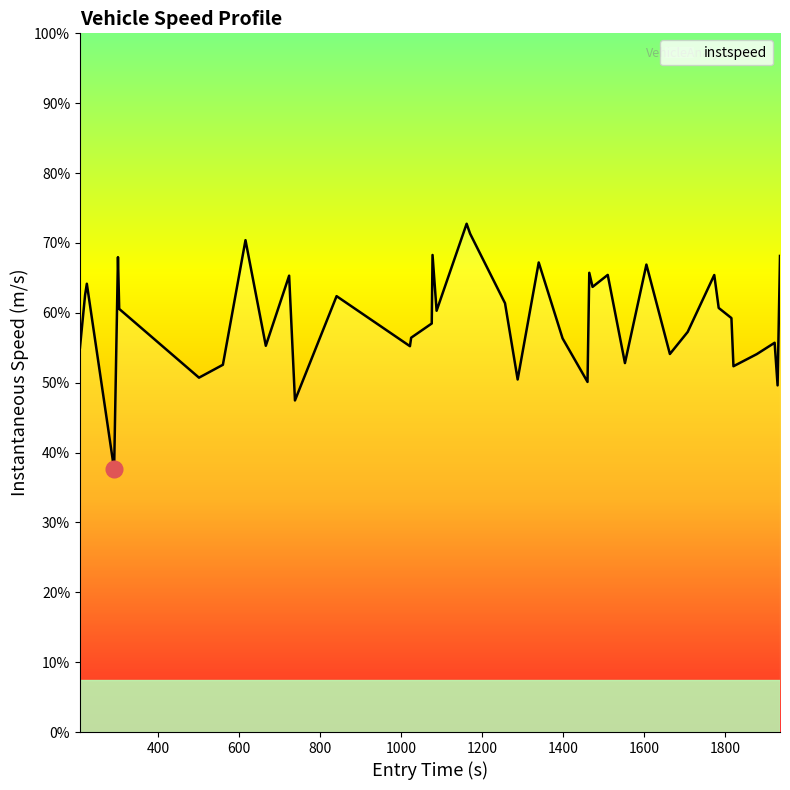

Is this an area chart (filled region under the line)?

Yes